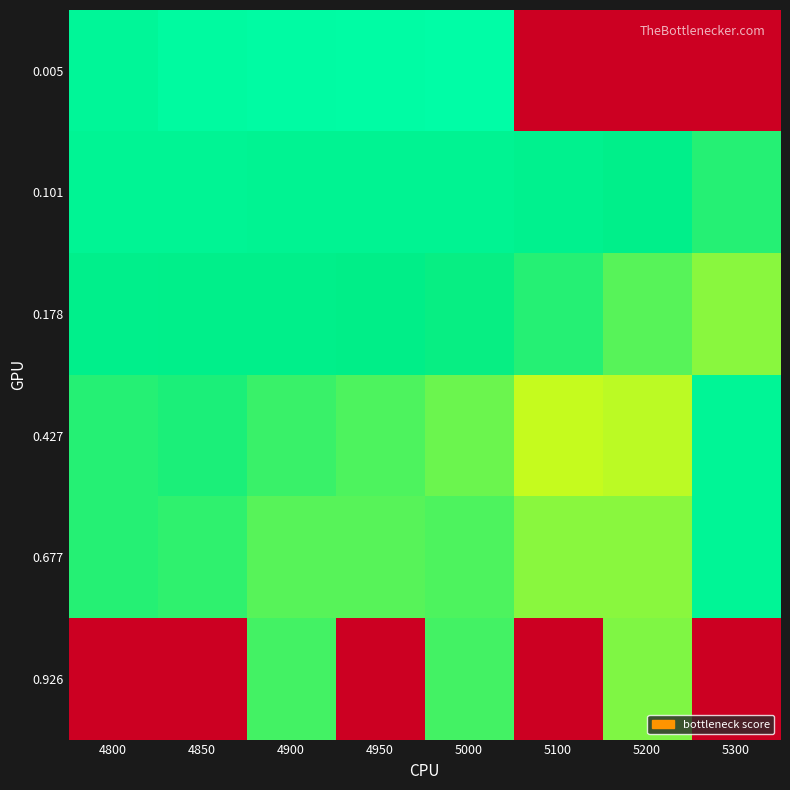

Reading left to right, list all the values displayed in this chart.

0.005: 4800=0.2	4850=0.2	4900=0.2	4950=0.2	5000=0.1	5100=1.0	5200=1.0	5300=1.0
0.101: 4800=0.2	4850=0.2	4900=0.2	4950=0.2	5000=0.2	5100=0.2	5200=0.3	5300=0.3
0.178: 4800=0.2	4850=0.3	4900=0.3	4950=0.3	5000=0.3	5100=0.3	5200=0.3	5300=0.3
0.427: 4800=0.3	4850=0.3	4900=0.3	4950=0.3	5000=0.3	5100=0.3	5200=0.3	5300=0.2
0.677: 4800=0.3	4850=0.3	4900=0.3	4950=0.3	5000=0.3	5100=0.3	5200=0.3	5300=0.2
0.926: 4800=1.0	4850=1.0	4900=0.3	4950=1.0	5000=0.3	5100=1.0	5200=0.3	5300=1.0